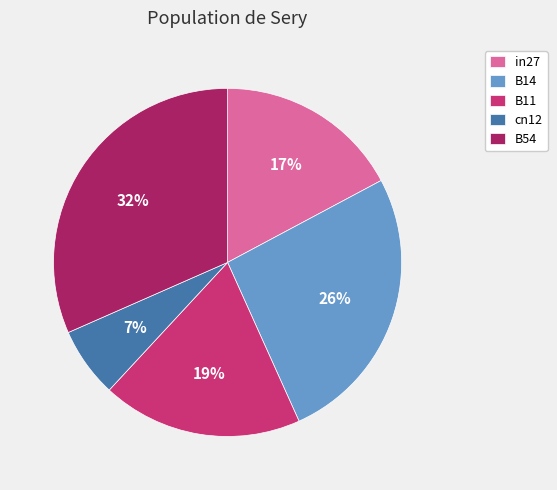

How many slices are in this pie chart?

5